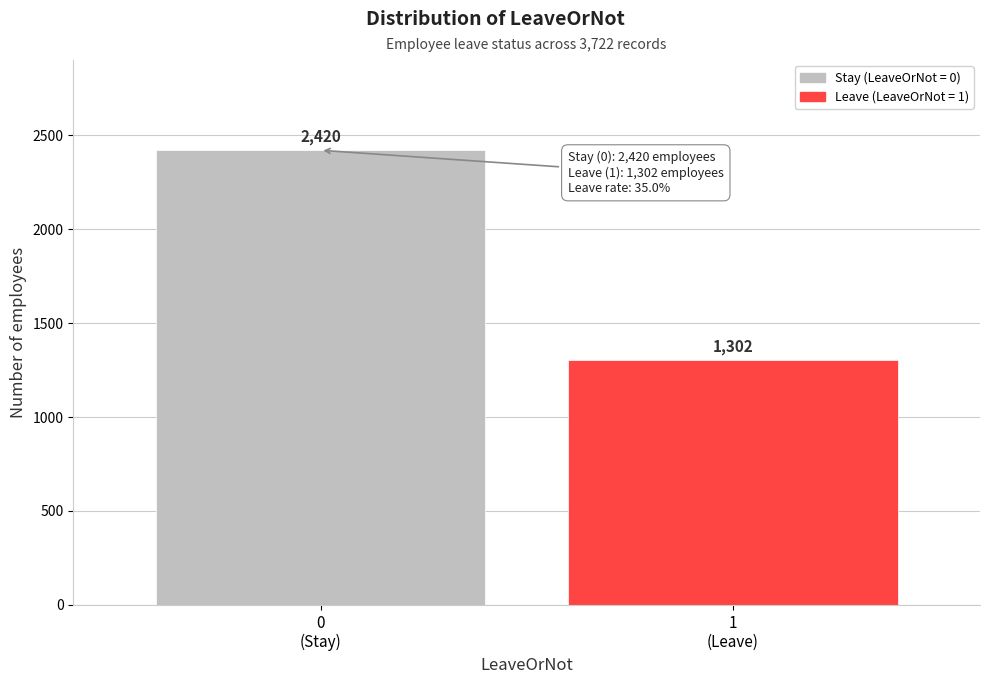

Reading left to right, list all the values displayed in this chart.

2420	1302